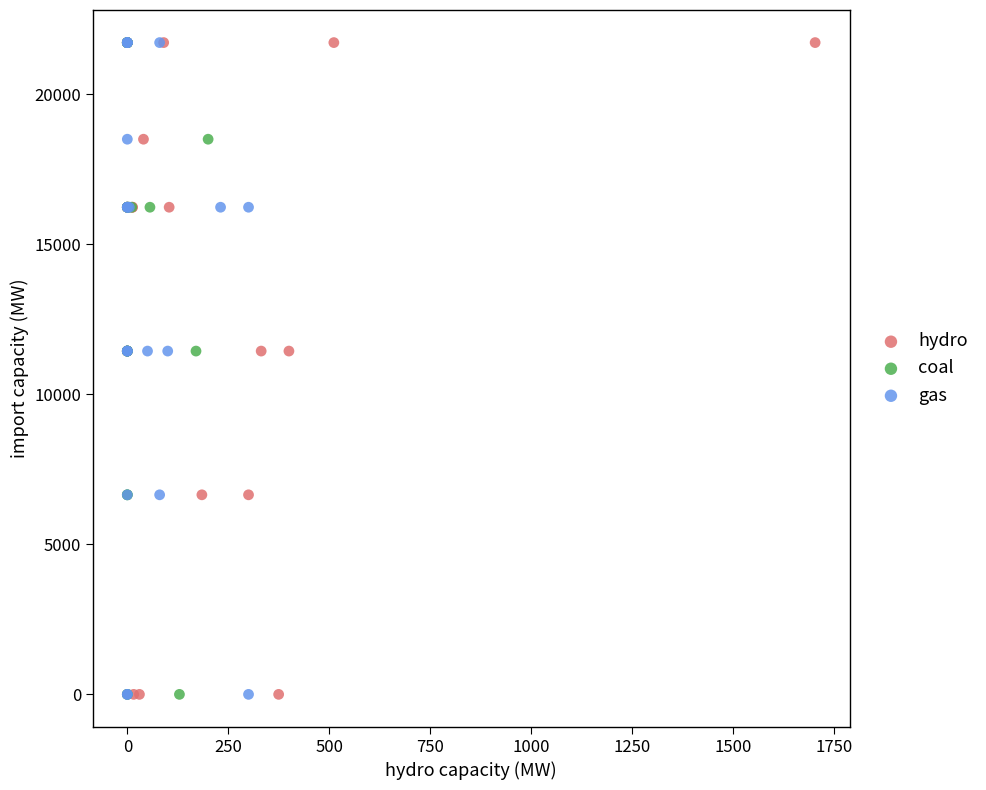

What are all the series names shown in the legend?

hydro, coal, gas